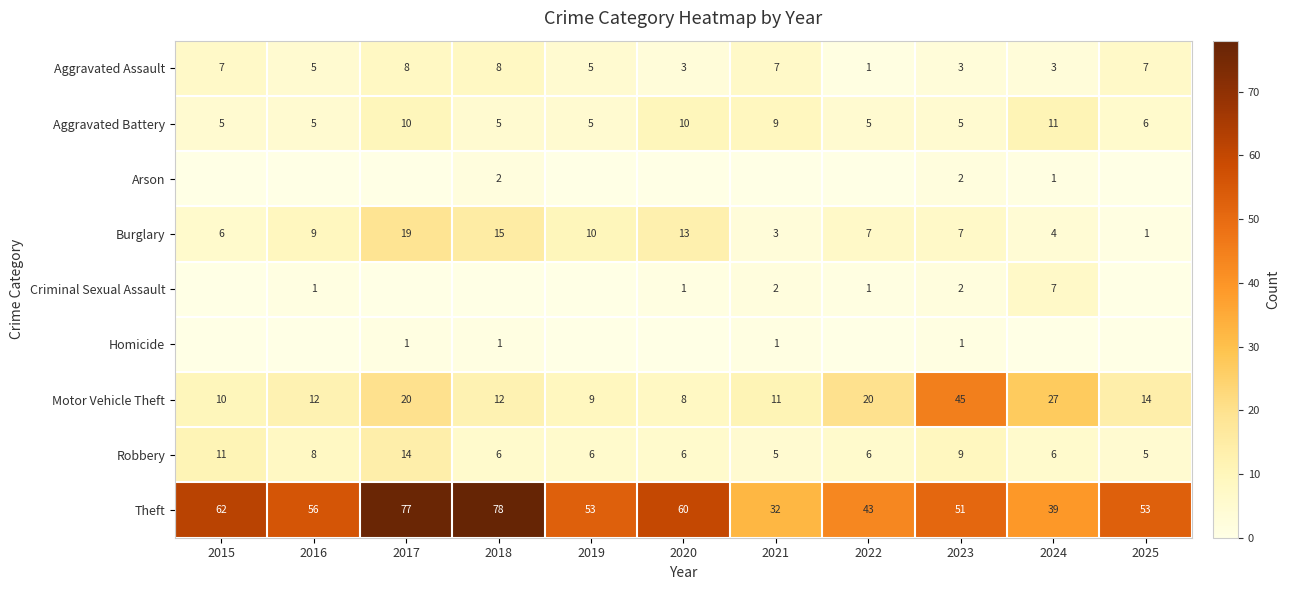

What is the difference between the maximum and minimum values in the Aggravated Assault series?

7